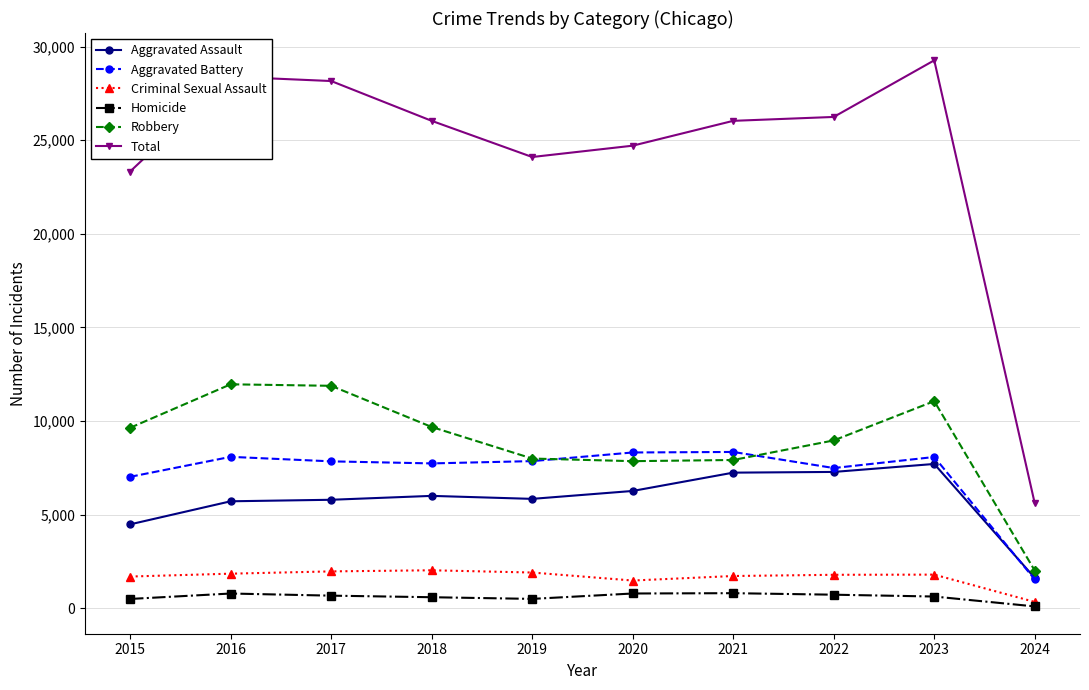

True or false: Criminal Sexual Assault and Total cross at least once.

False